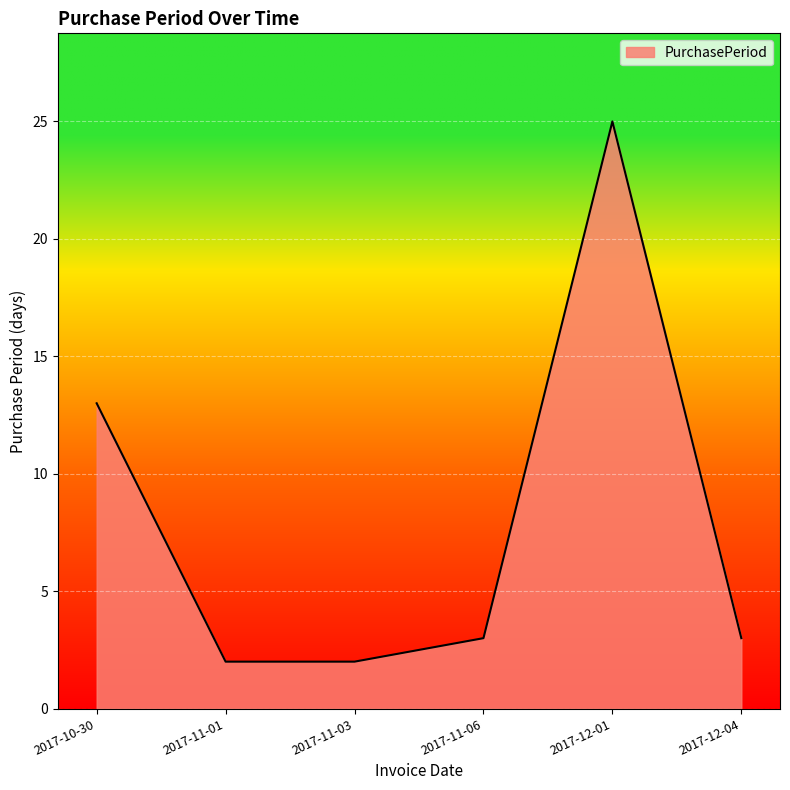

Reading left to right, list all the values displayed in this chart.

2017-10-30=13	2017-11-01=2	2017-11-03=2	2017-11-06=3	2017-12-01=25	2017-12-04=3